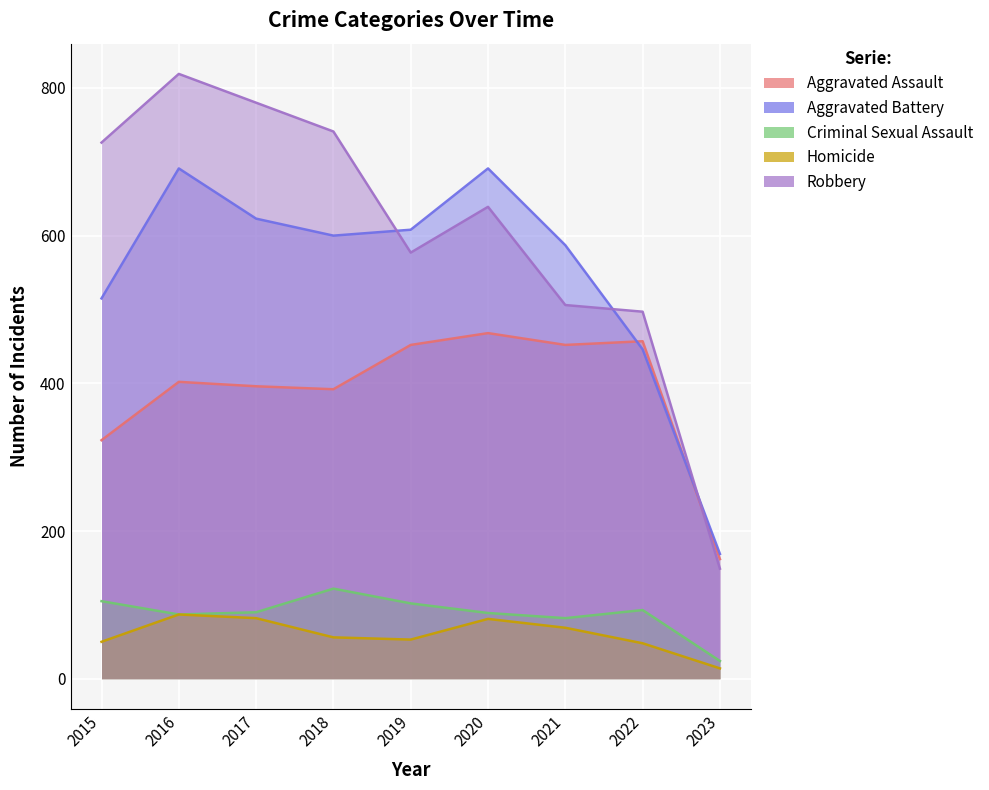

True or false: Robbery and Aggravated Assault cross at least once.

True